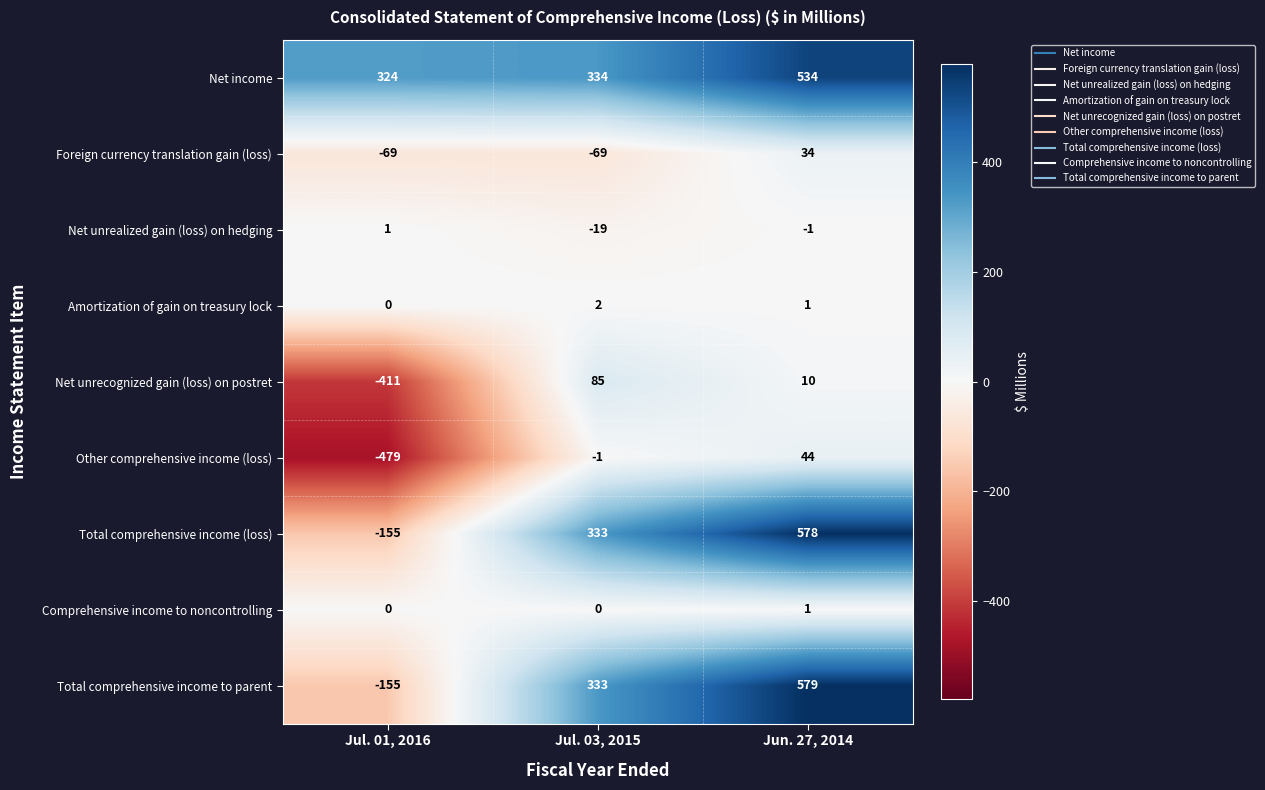

The value of Comprehensive income to noncontrolling at Jun. 27, 2014 is 0. True or false?

False